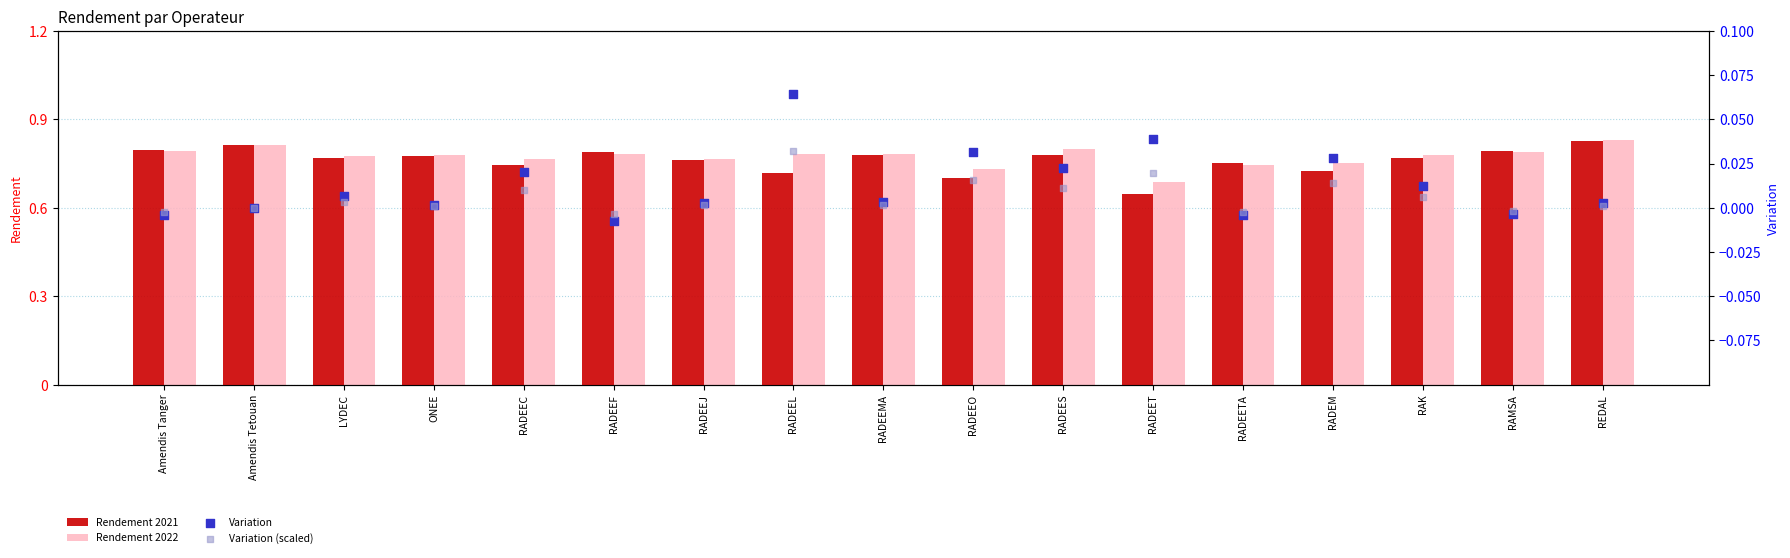

What is the total value across all series at RAMSA?

1583.5